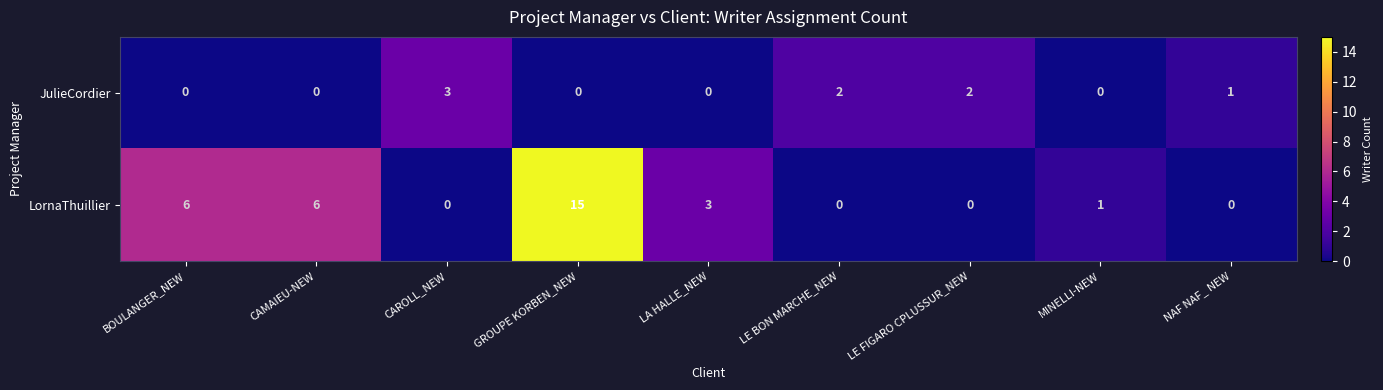

Rank the series by their average value, from highest to lowest.

LornaThuillier, JulieCordier